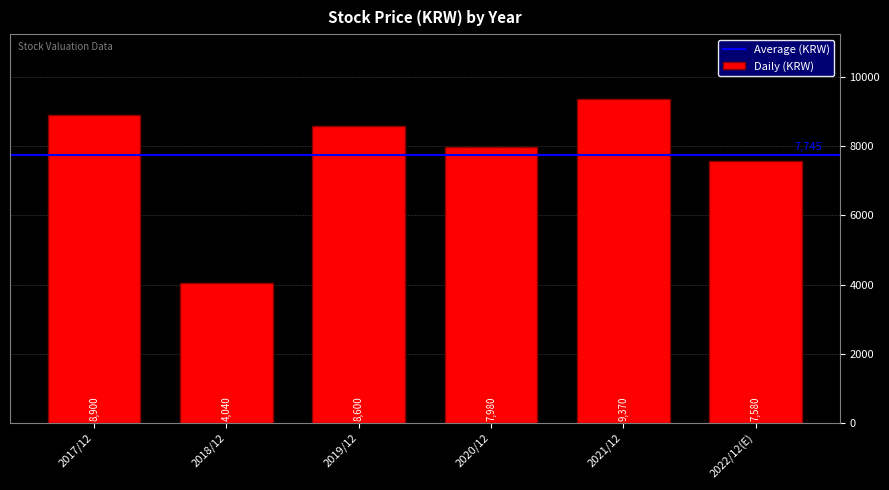

Reading left to right, extract all data points from this chart.

2017/12=8900	2018/12=4040	2019/12=8600	2020/12=7980	2021/12=9370	2022/12(E)=7580